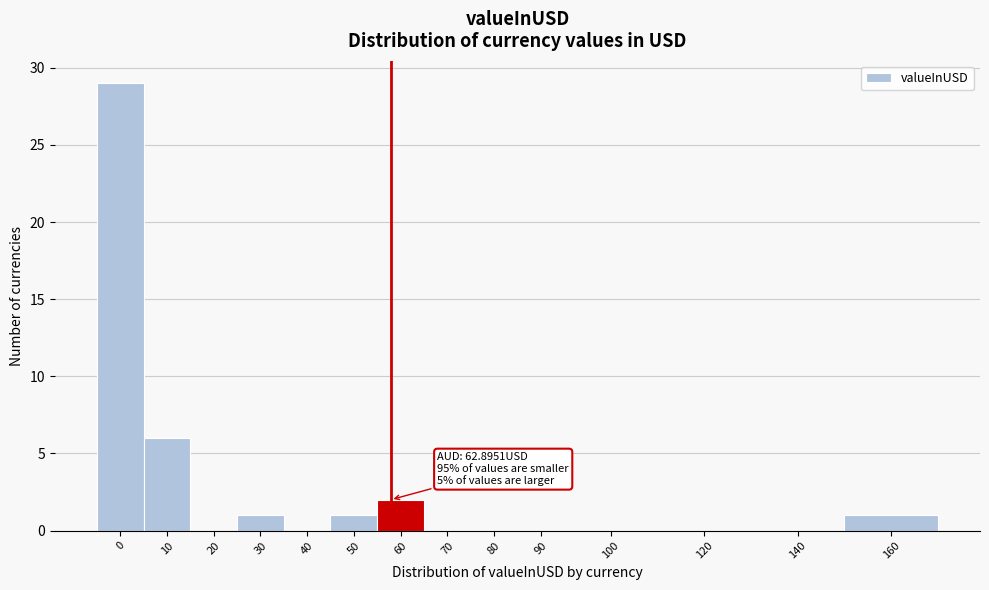

Reading right to left, list all the values displayed in this chart.

160=1	140=0	120=0	100=0	90=0	80=0	70=0	60=2	50=1	40=0	30=1	20=0	10=6	0=29